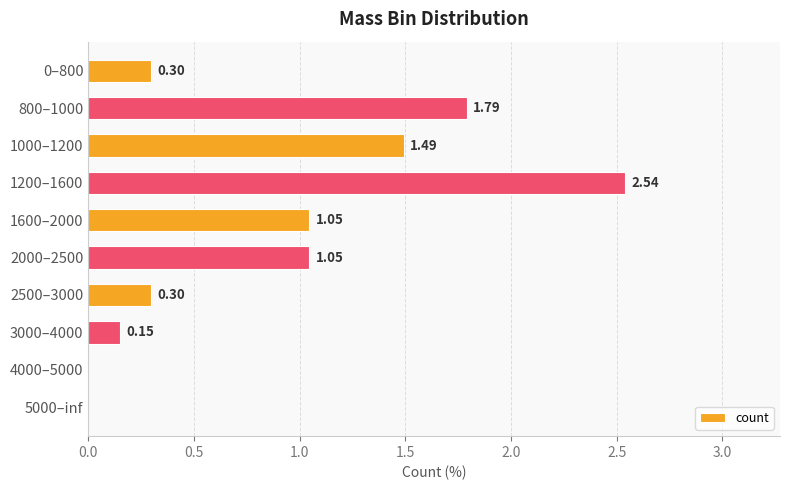

What is the sum of all values?

8.7